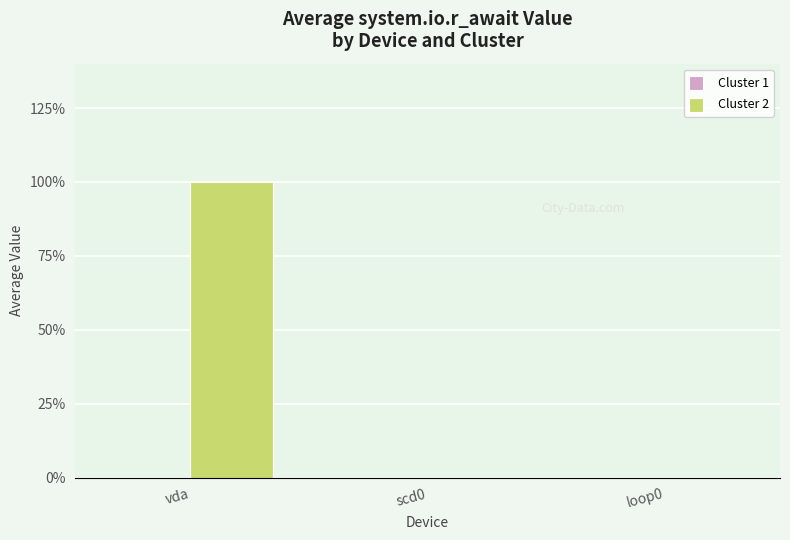

At which category does the chart reach its peak across all series?

vda